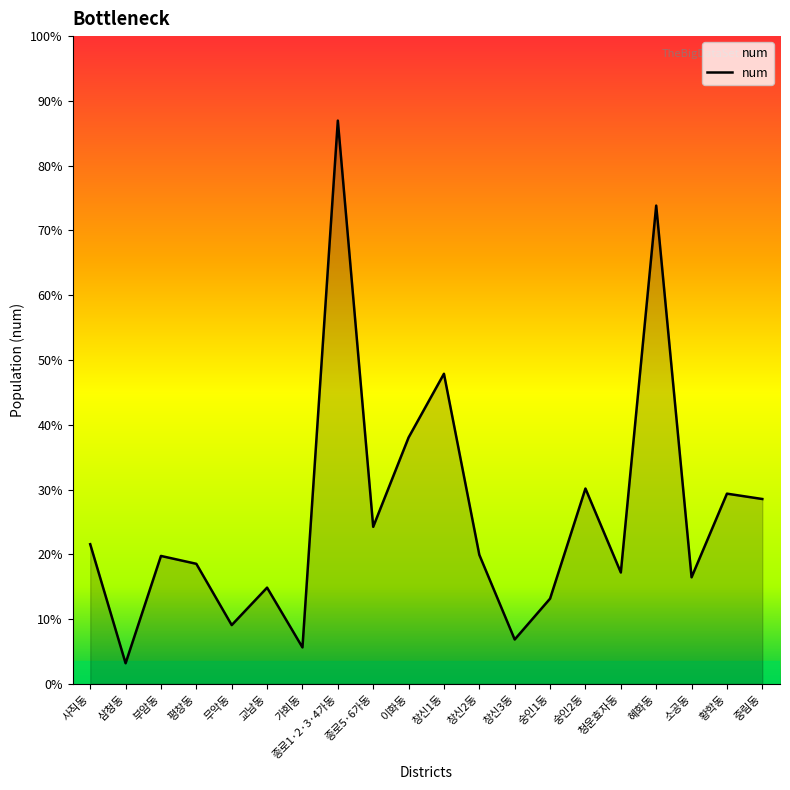

Reading right to left, extract all data points from this chart.

중림동=13052.8	황학동=13430.9	소공동=7526.6	혜화동=33767.1	청운효자동=7865.5	숭인2동=13792.7	숭인1동=6020.4	창신3동=3136.0	창신2동=9111.4	창신1동=21895.1	이화동=17394.8	종로5·6가동=11089.8	종로1·2·3·4가동=39767.4	가회동=2577.2	교남동=6795.6	무악동=4152.9	평창동=8478.2	부암동=9033.5	삼청동=1457.6	사직동=9861.5